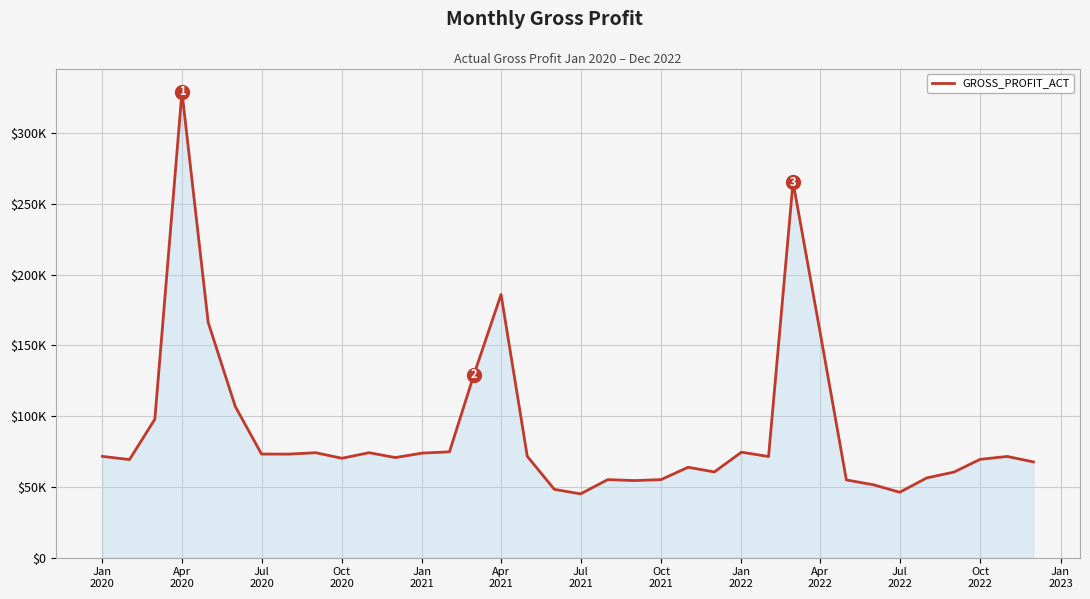

Where is the data nearest to the value 187180?

Apr
2021